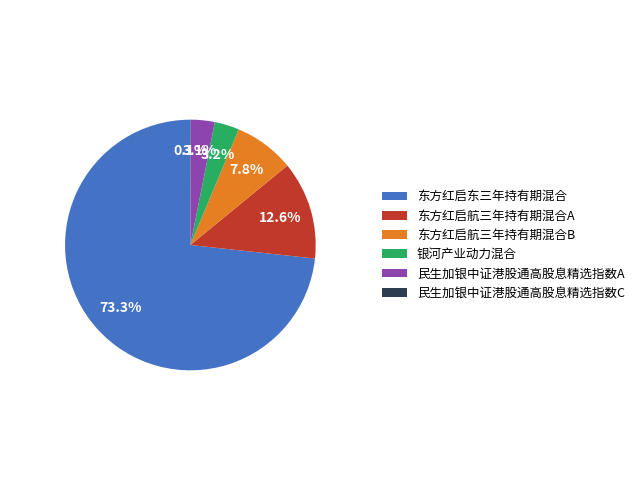

Which category has the biggest portion of the pie?

东方红启东三年持有期混合